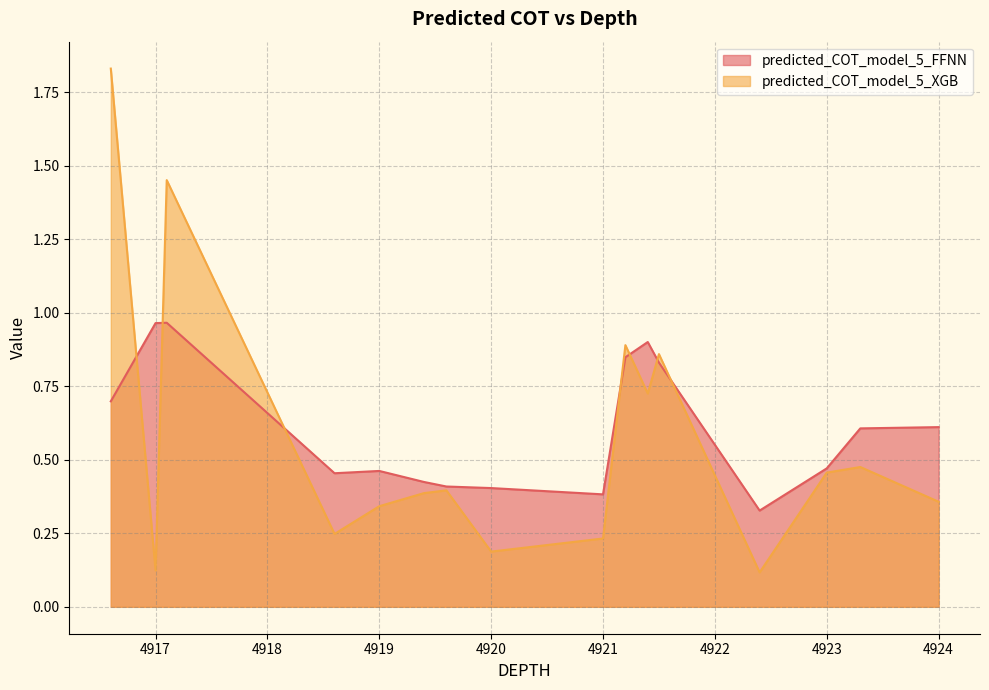

The value of predicted_COT_model_5_XGB at 4917.0 is 0.1. True or false?

True